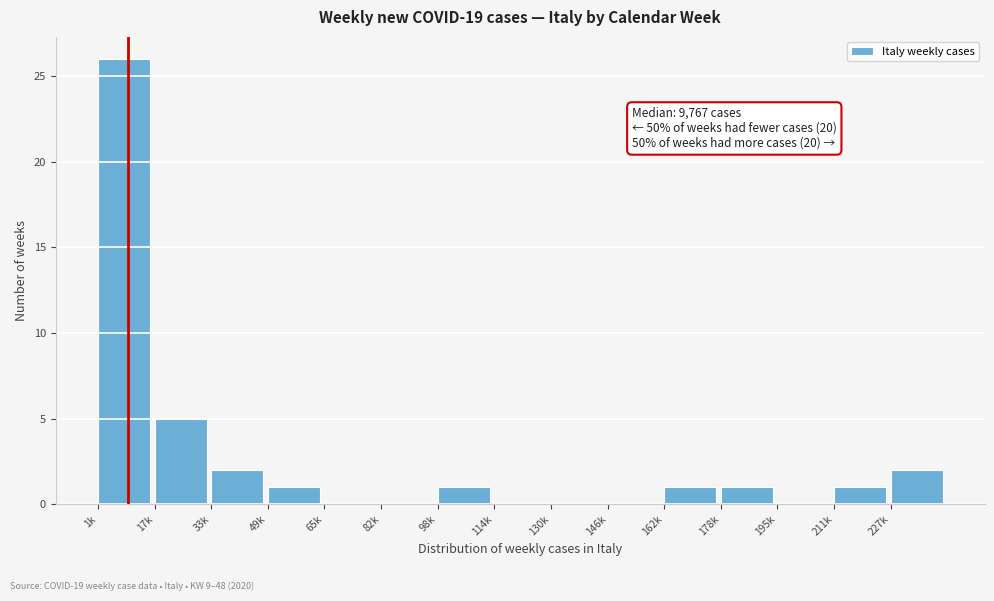

Reading left to right, transcribe all the data shown in this chart.

1k=26	17k=5	33k=2	49k=1	65k=0	82k=0	98k=1	114k=0	130k=0	146k=0	162k=1	178k=1	195k=0	211k=1	227k=2